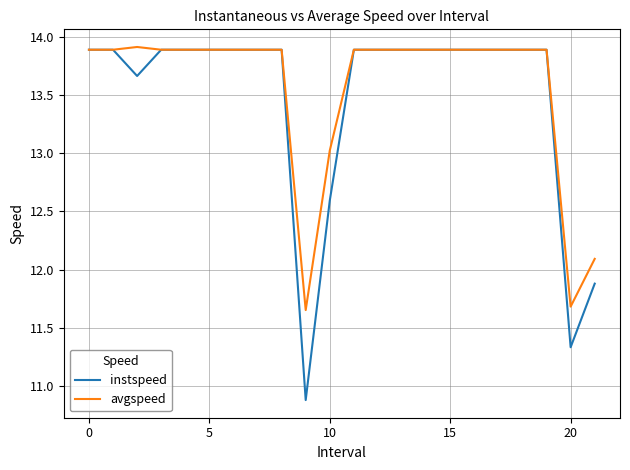

What is the maximum value for instspeed?

13.9